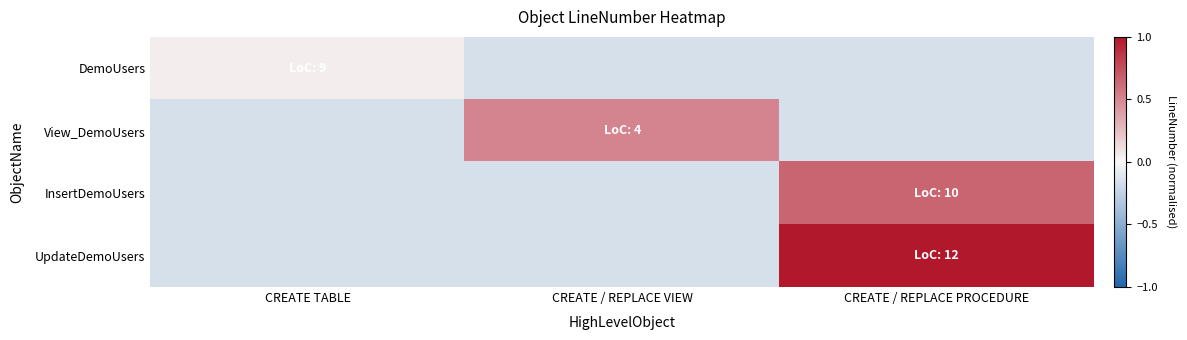

Which has a higher value, CREATE / REPLACE PROCEDURE or CREATE TABLE?

CREATE TABLE